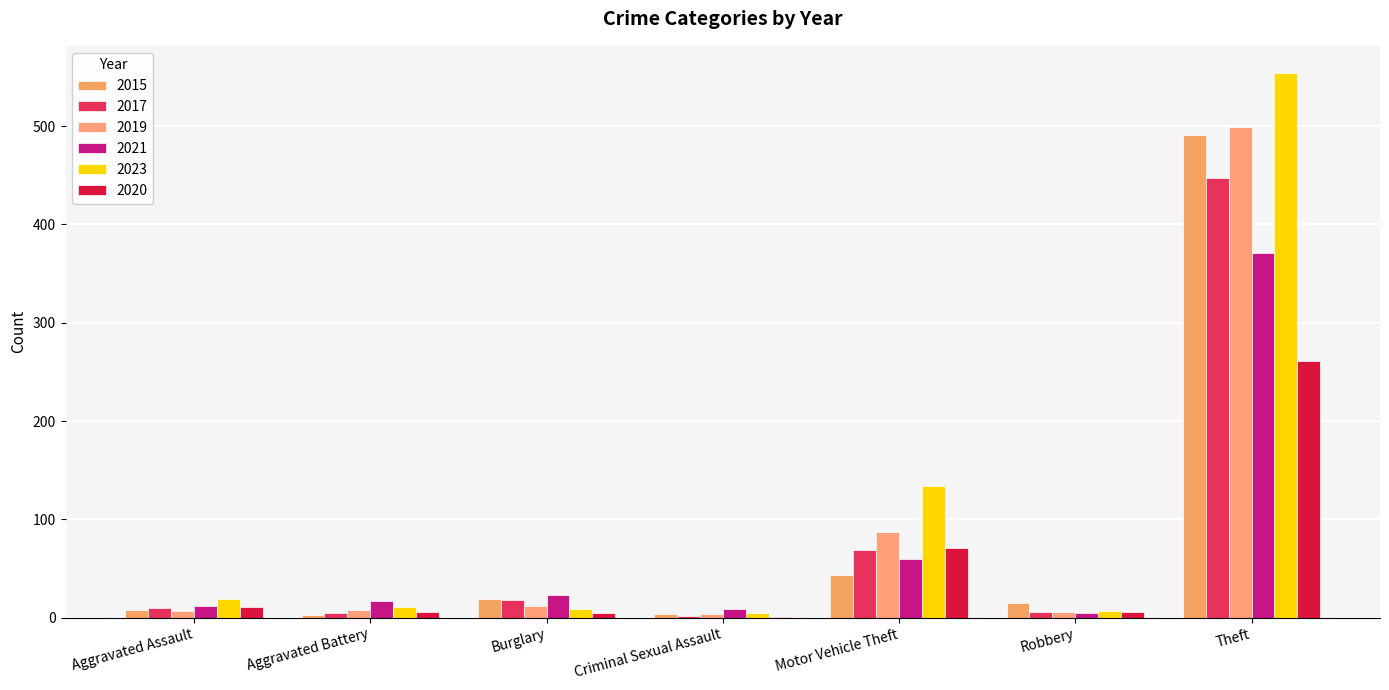

Are the bars horizontal?

No